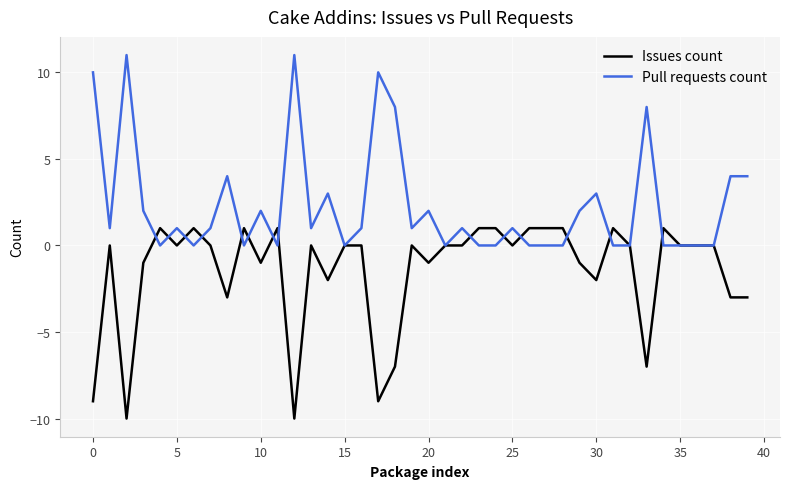

What is the maximum value for Pull requests count?

11